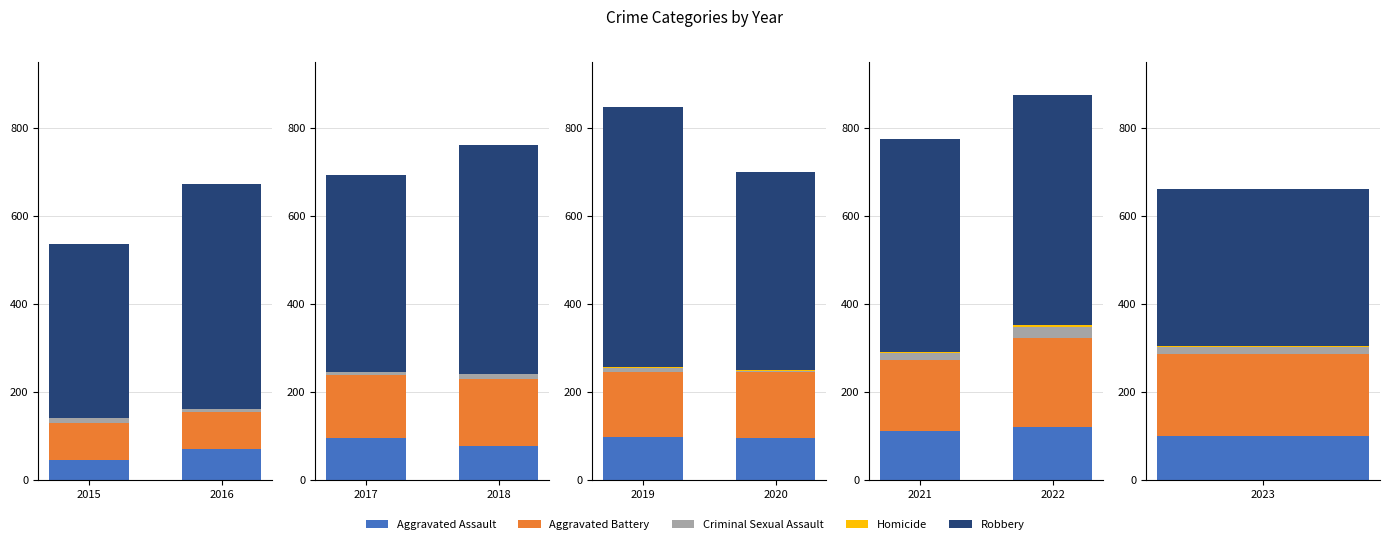

Is it true that Robbery equals 395 at 2015?

True